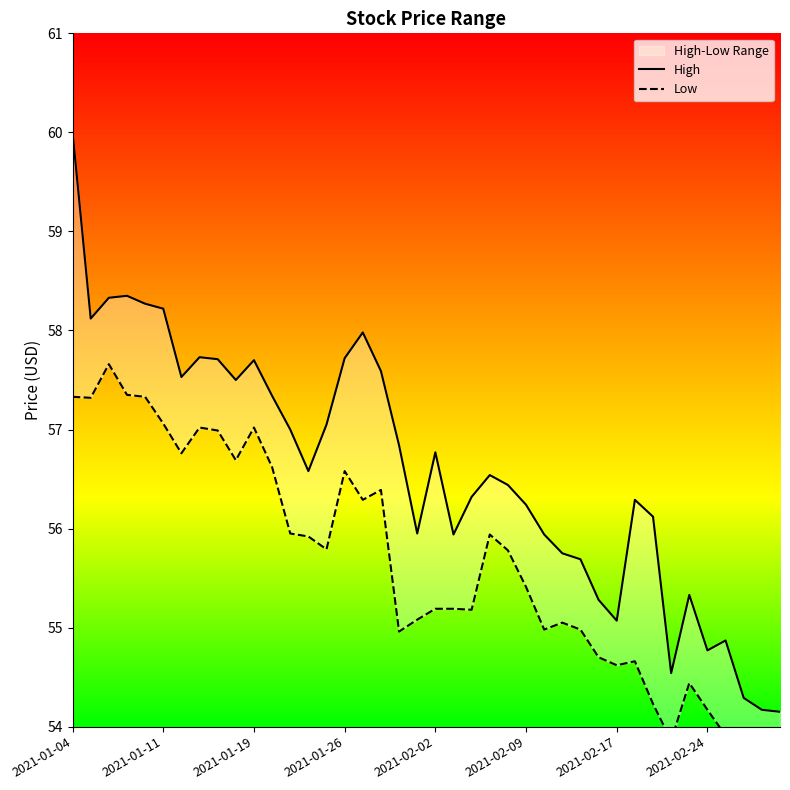

What is the value of the High point at the 16th from the left?

57.7